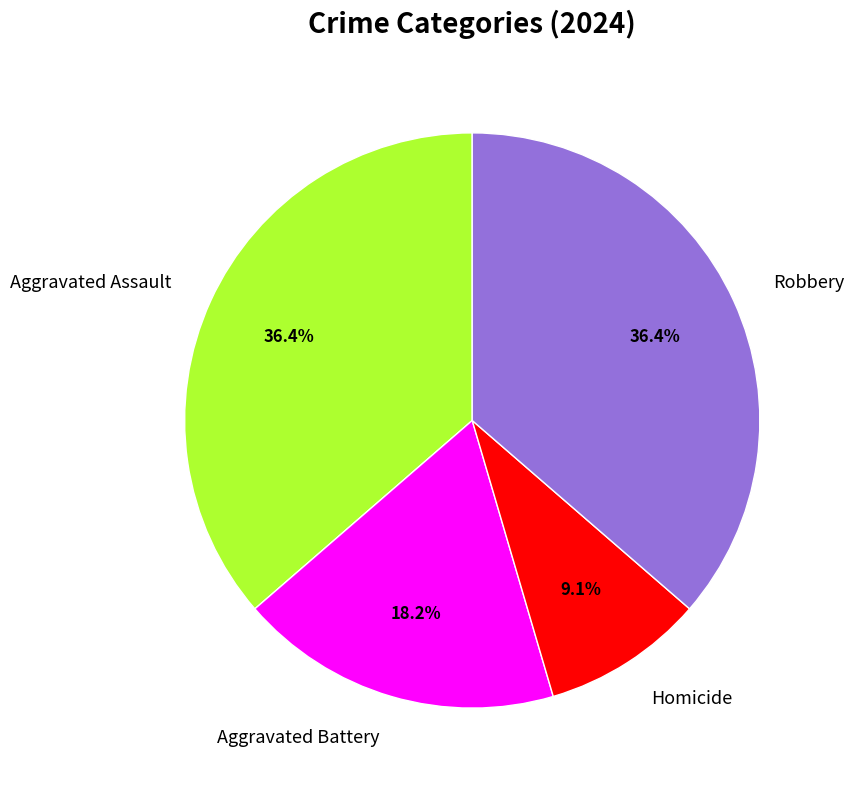

What percentage do Robbery and Aggravated Assault together represent?

72.7%